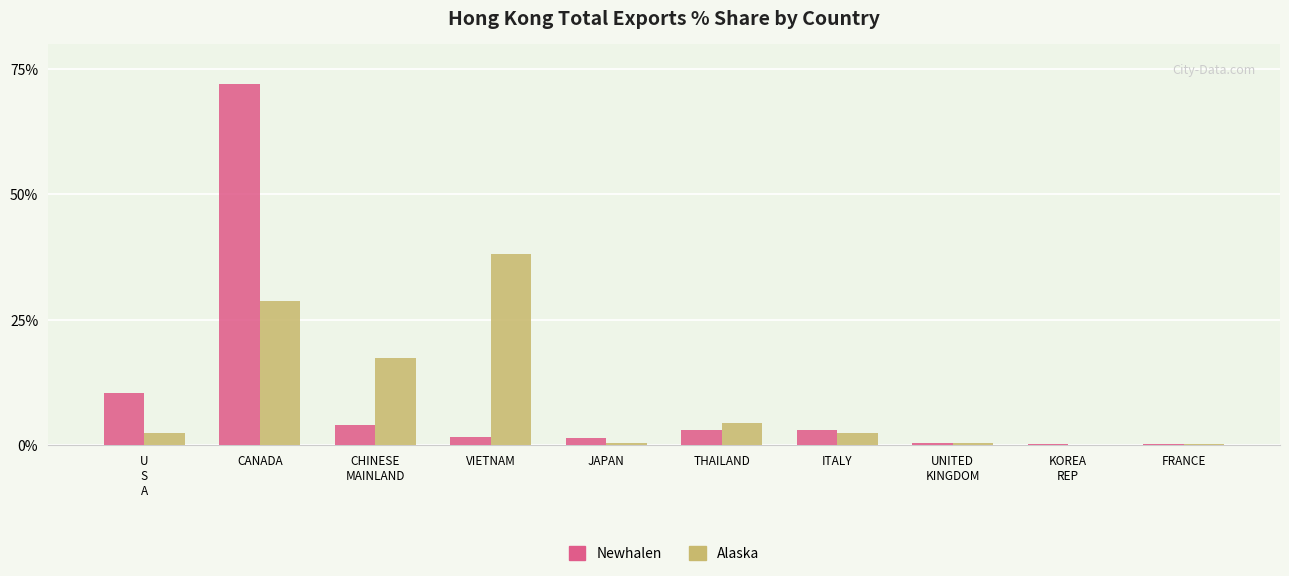

At which label does Alaska first exceed 2?

U
S
A